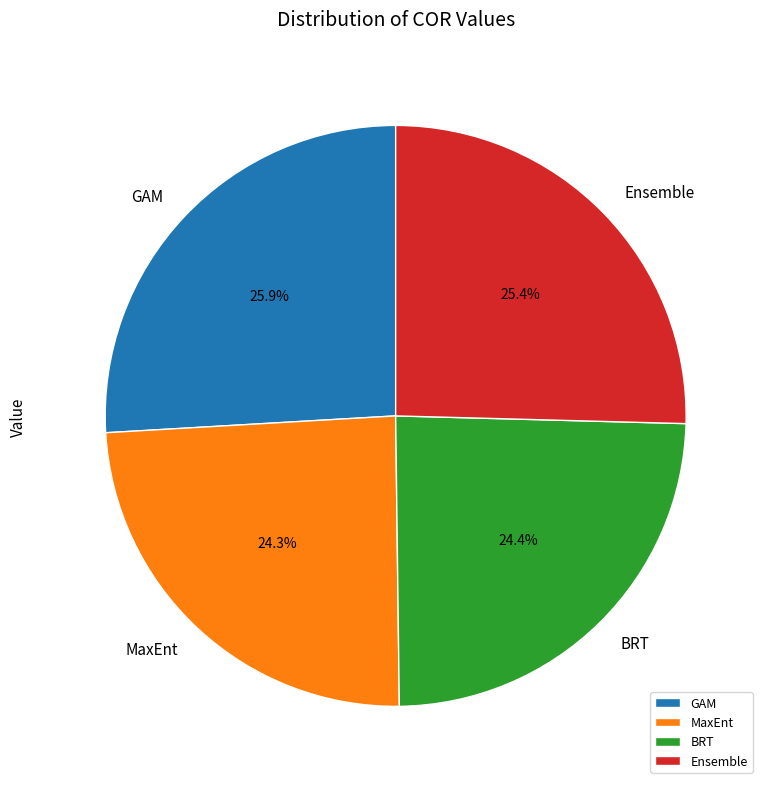

To the nearest percent, what is the average slice percentage?

25%